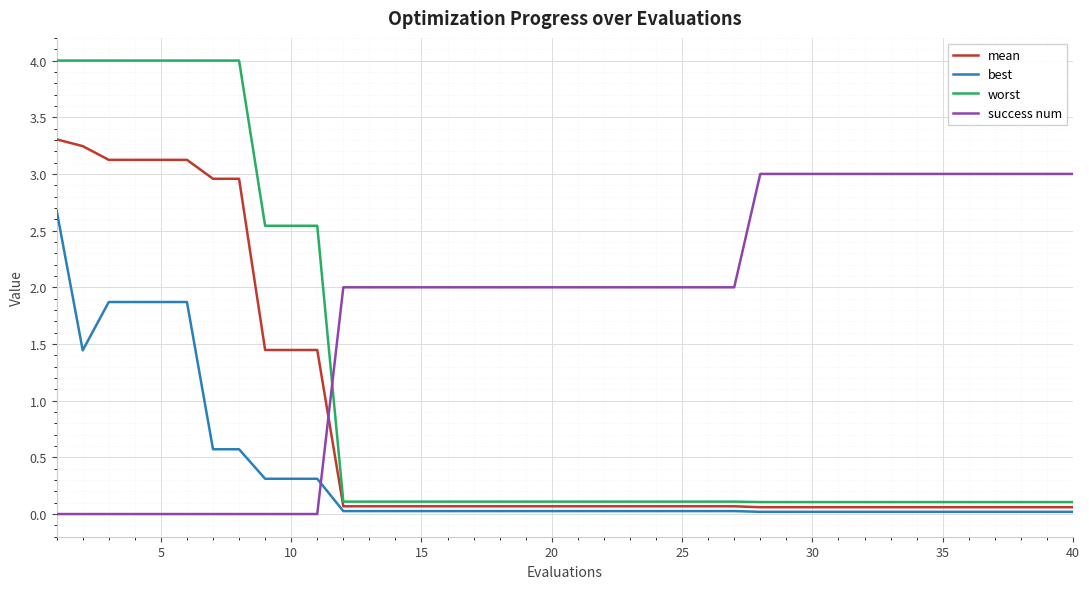

Rank the series by their maximum value, from highest to lowest.

worst, mean, success num, best